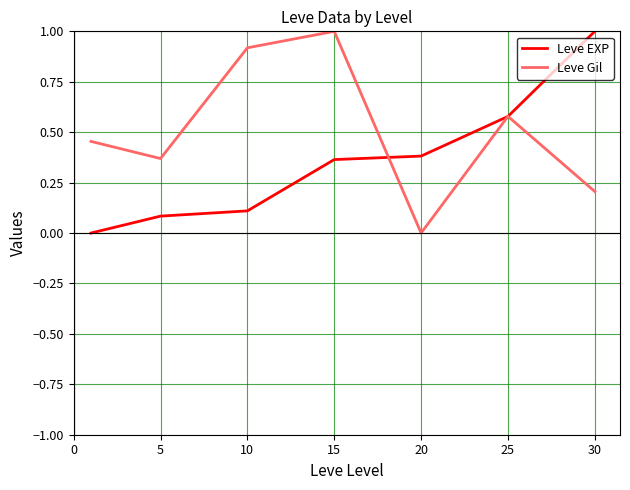

What is the maximum value shown in the chart?

1.0